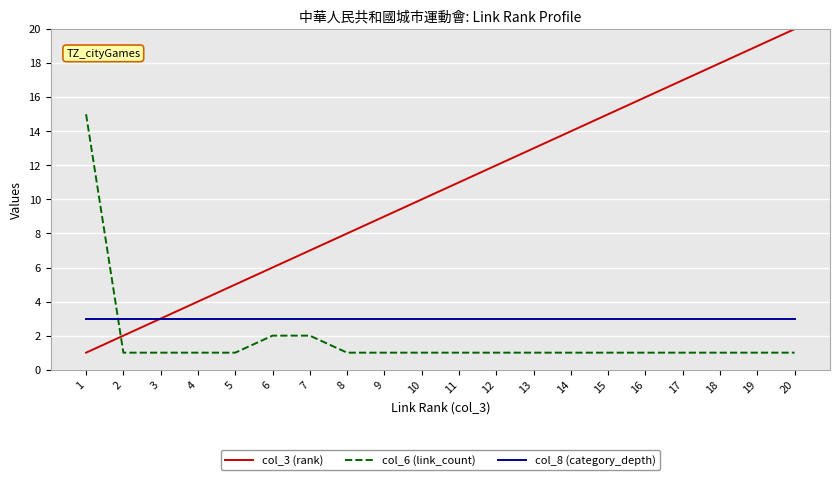

Does the chart display data point markers on the line(s)?

No